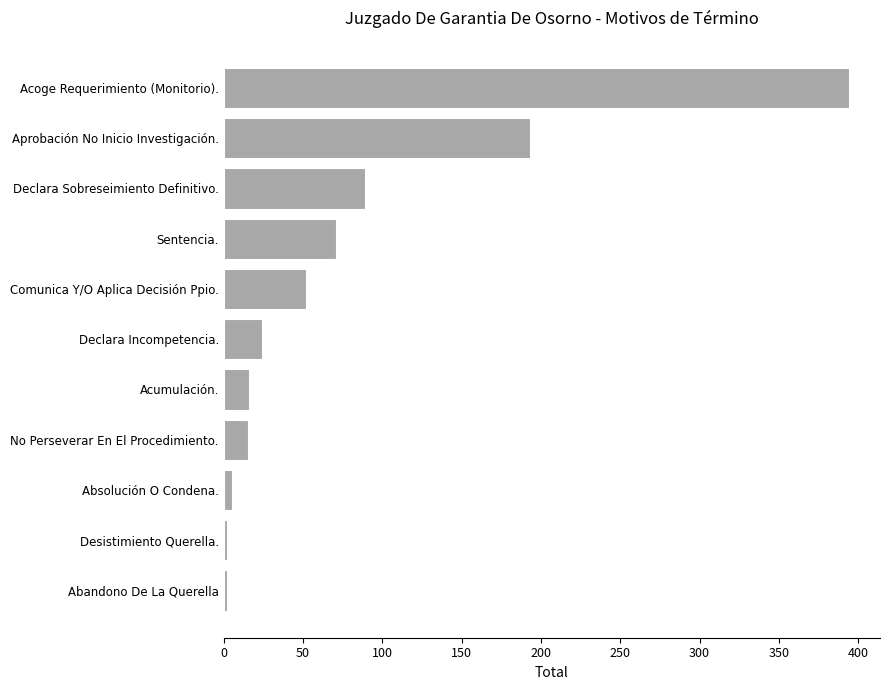

The chart shows a value of 15 at No Perseverar En El Procedimiento.. True or false?

True